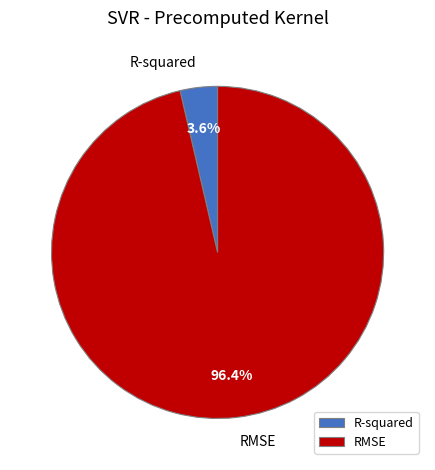

Is there any slice that represents more than half of the pie?

Yes